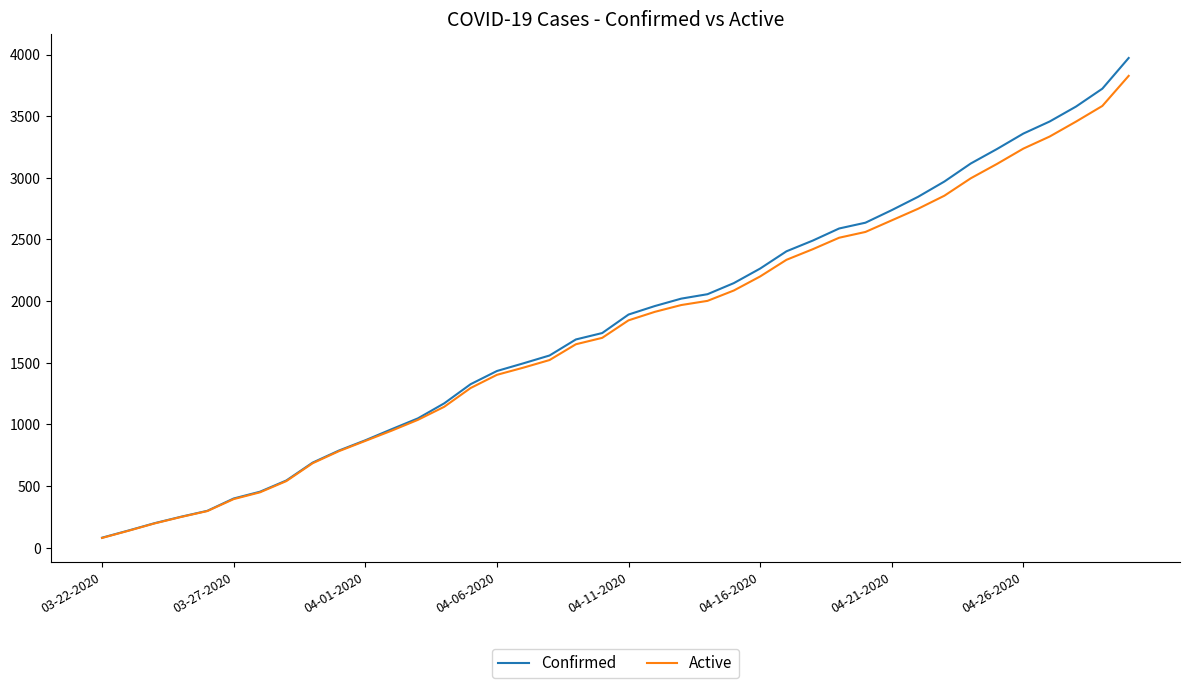

Which series has the largest total across all categories?

Confirmed